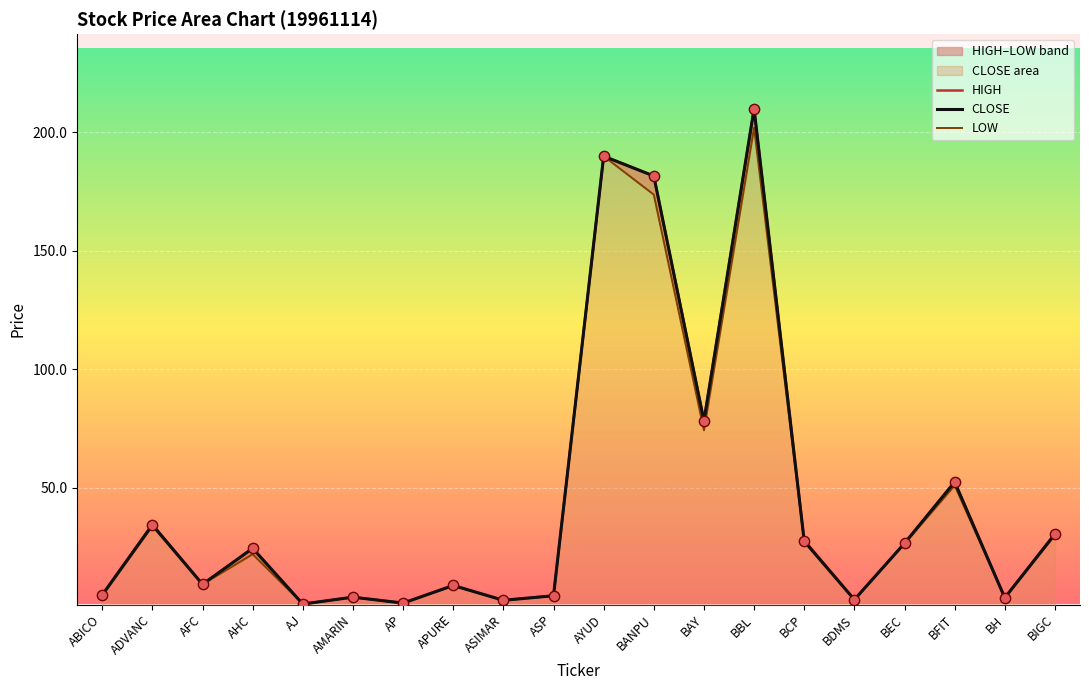

Which series contains the highest Y value?

HIGH